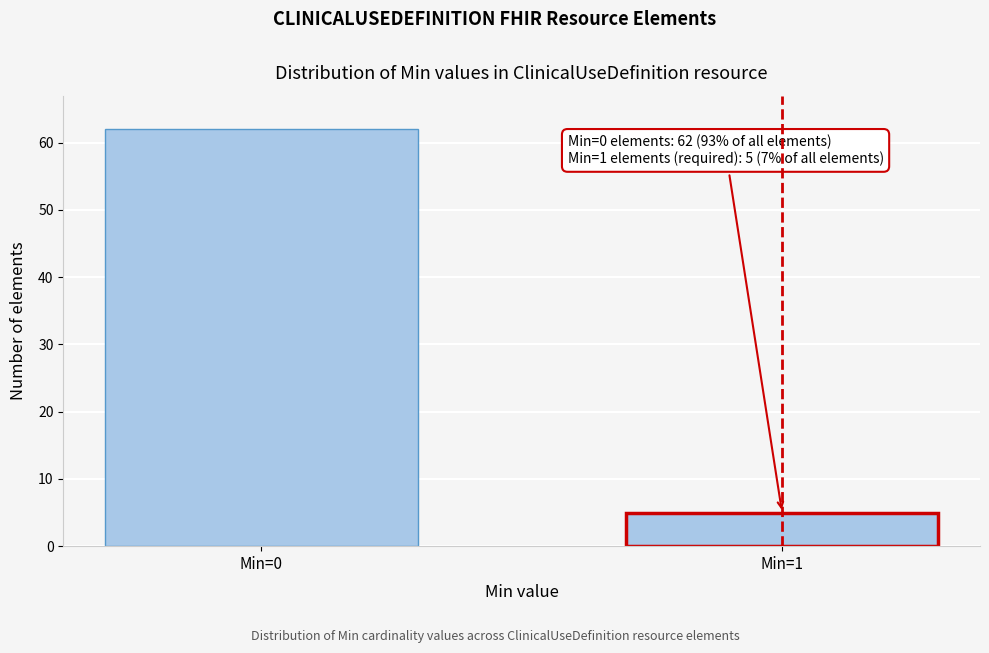

Reading left to right, extract all data points from this chart.

62	5